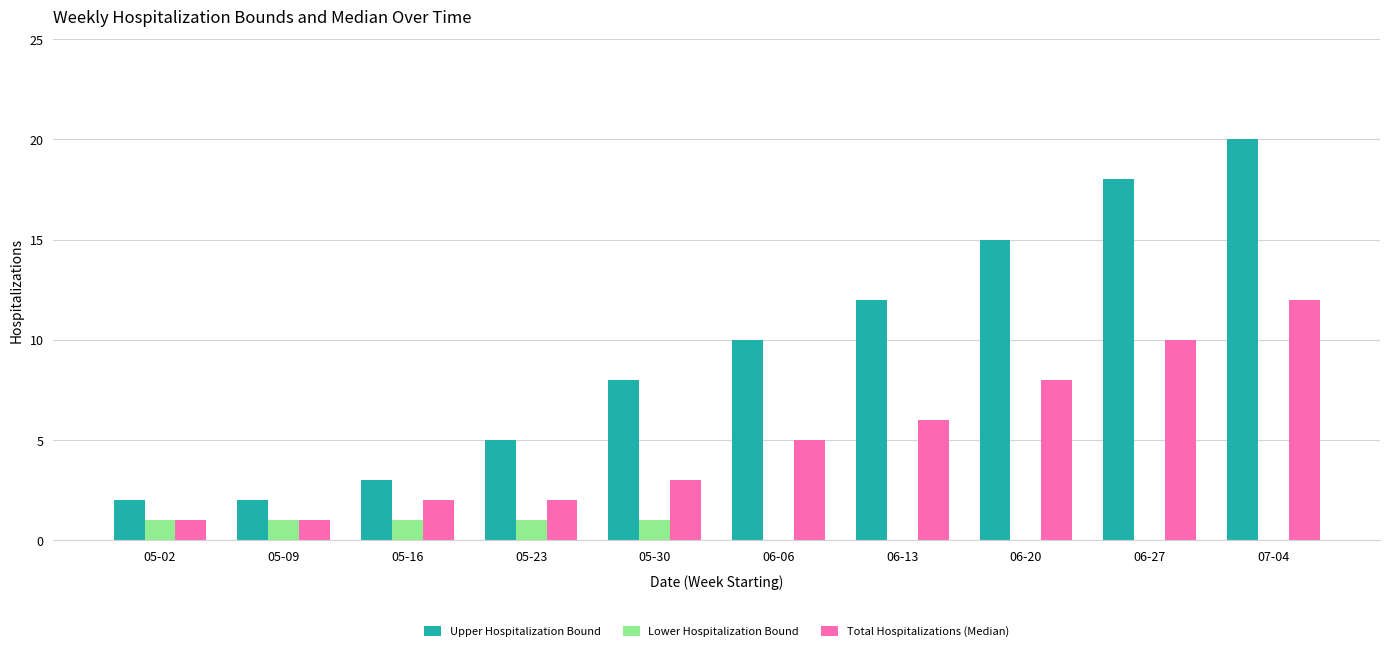

The Total Hospitalizations (Median) series shows 2 at 05-09. True or false?

False